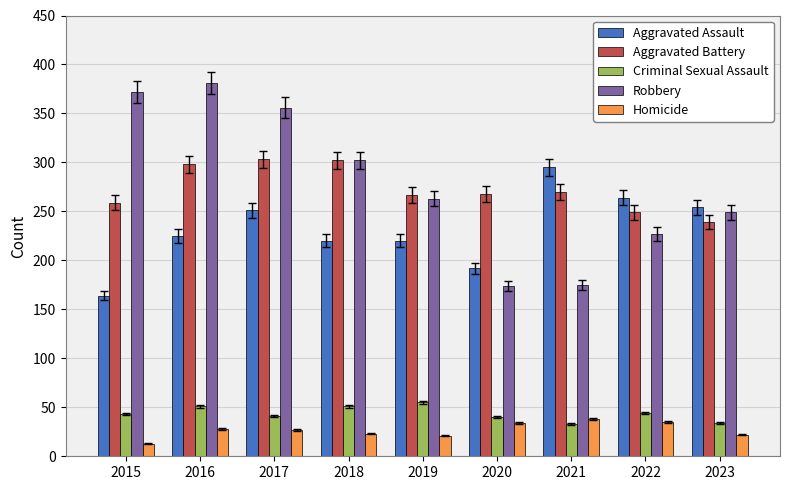

Is it true that Aggravated Assault equals 192 at 2020?

True